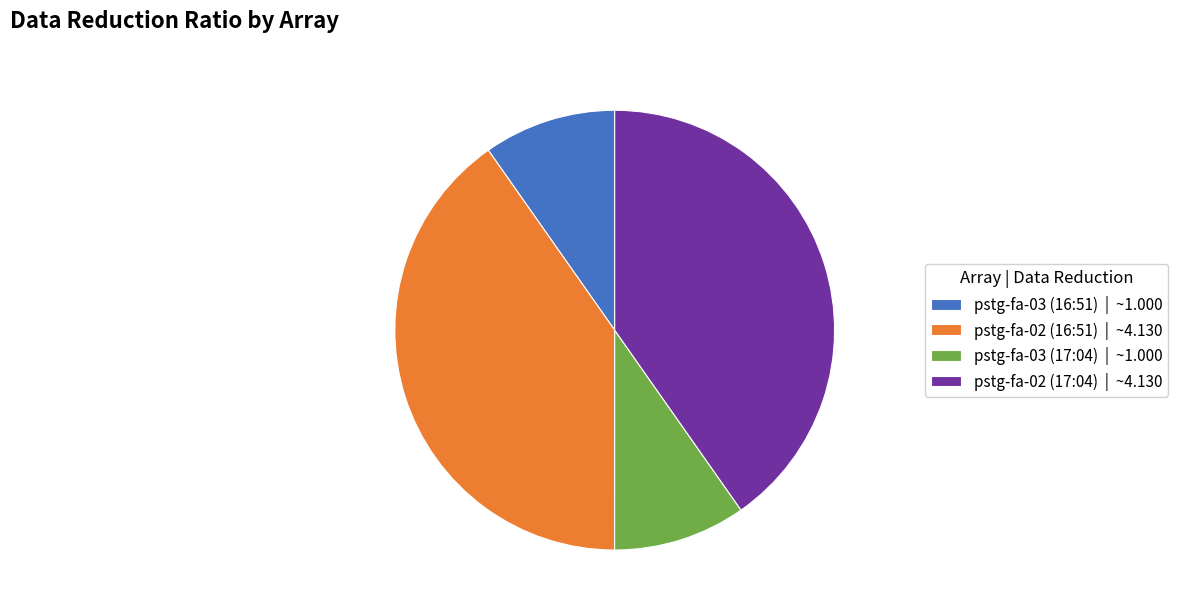

The pstg-fa-02 (16:51) slice represents 40% of the pie. True or false?

True